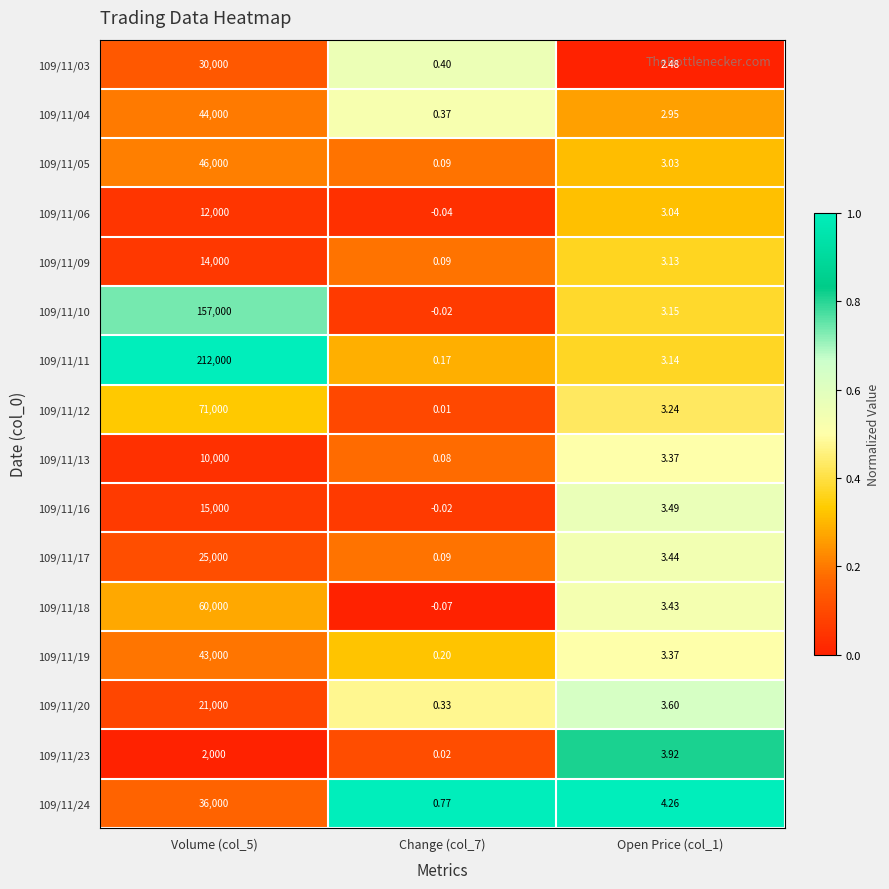

Is the value of 109/11/10 at Change (col_7) greater than the value of 109/11/18 at Open Price (col_1)?

No